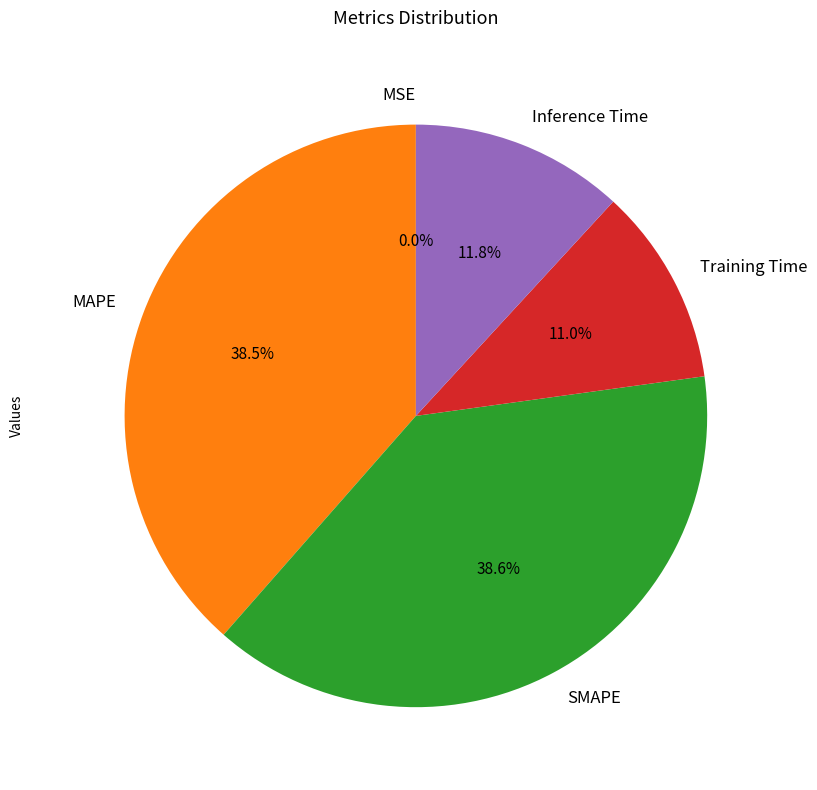

Is there any slice that represents more than half of the pie?

No